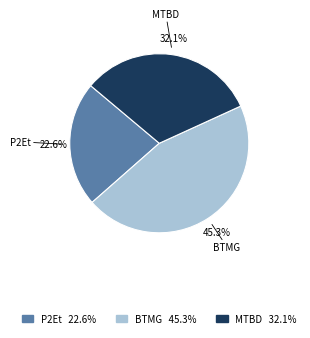

Is there a majority slice in this chart?

No